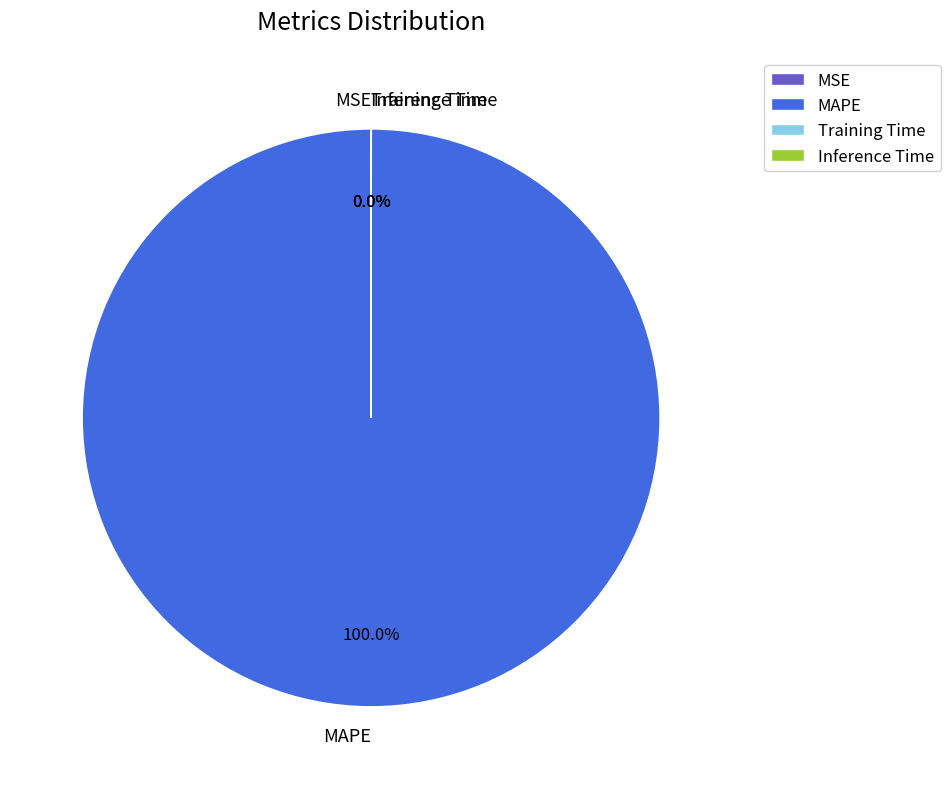

Which slice is the smallest?

MSE